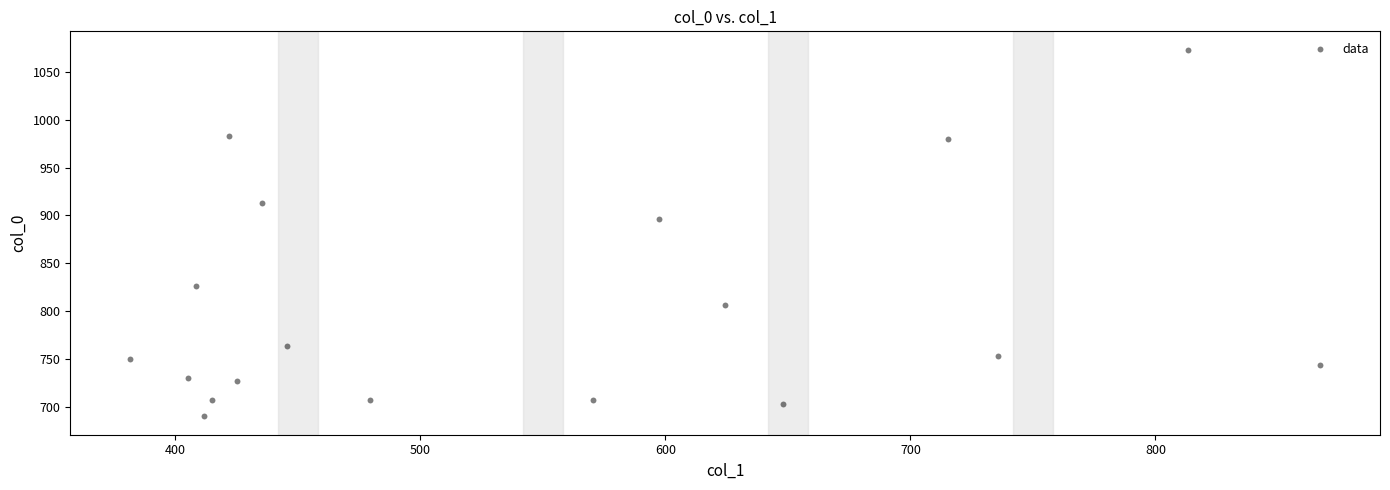

What Y value in the scatter plot is closest to 881?

896.7